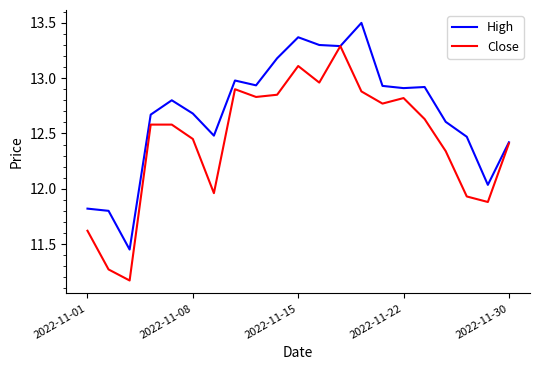

Rank the series by their average value, from lowest to highest.

Close, High